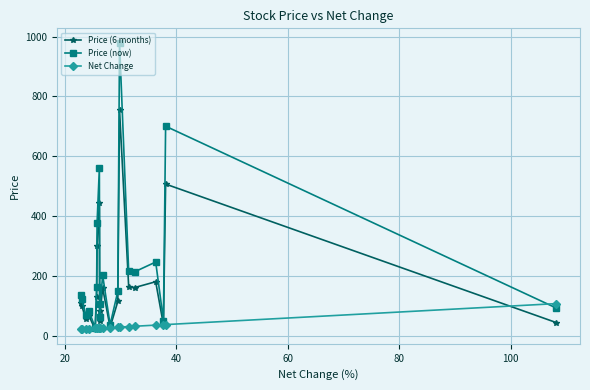

True or false: Price (now) has more than 2 interior local peaks.

True